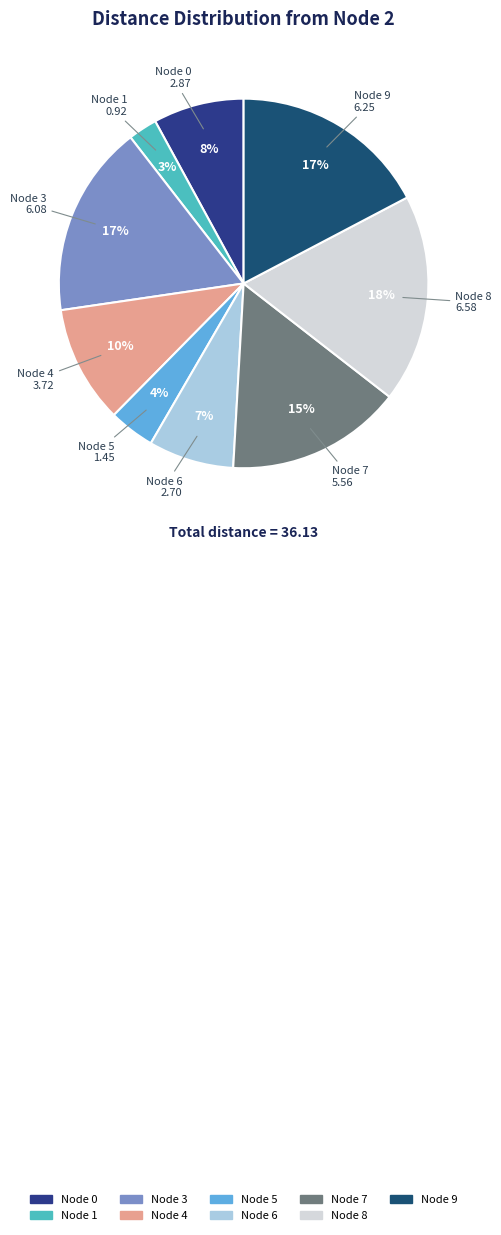

Which category has the biggest portion of the pie?

Node 8